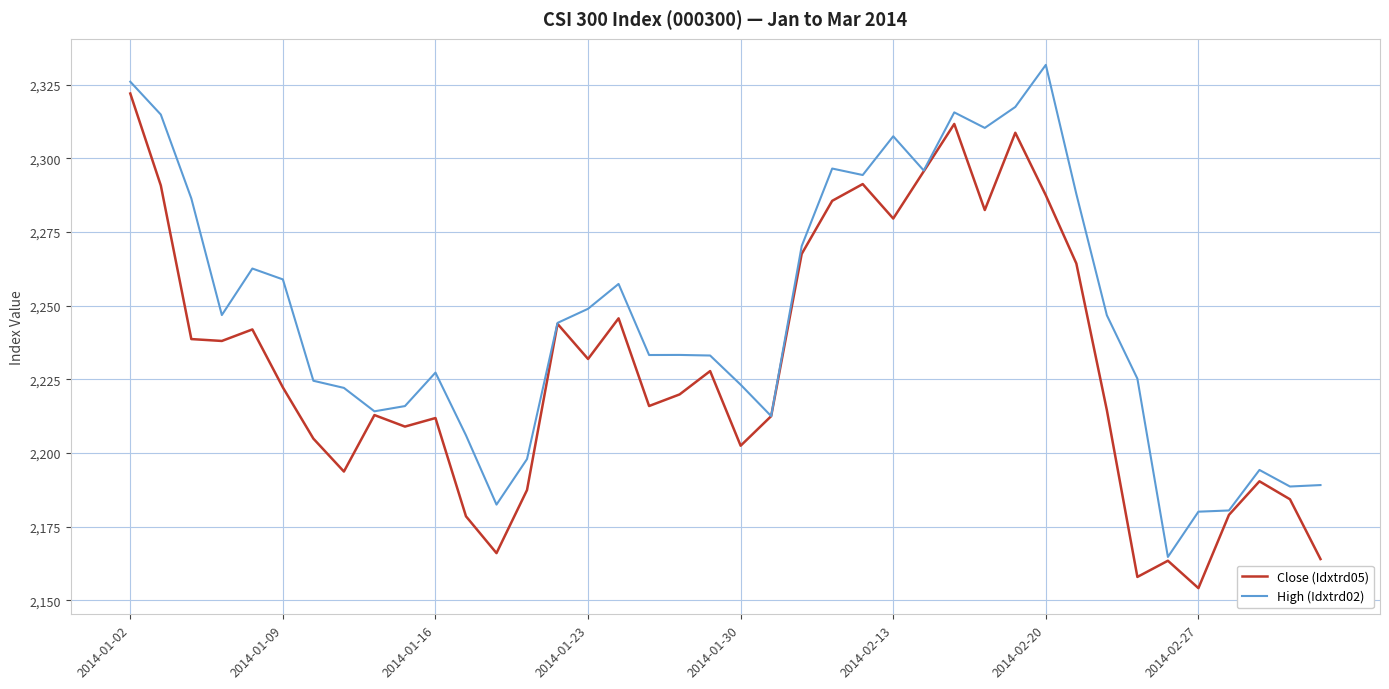

Rank the series by their average value, from highest to lowest.

High (Idxtrd02), Close (Idxtrd05)